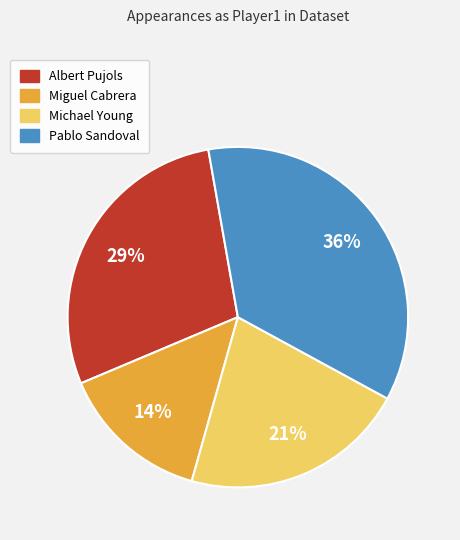

Rank the categories by value from highest to lowest.

Pablo Sandoval, Albert Pujols, Michael Young, Miguel Cabrera